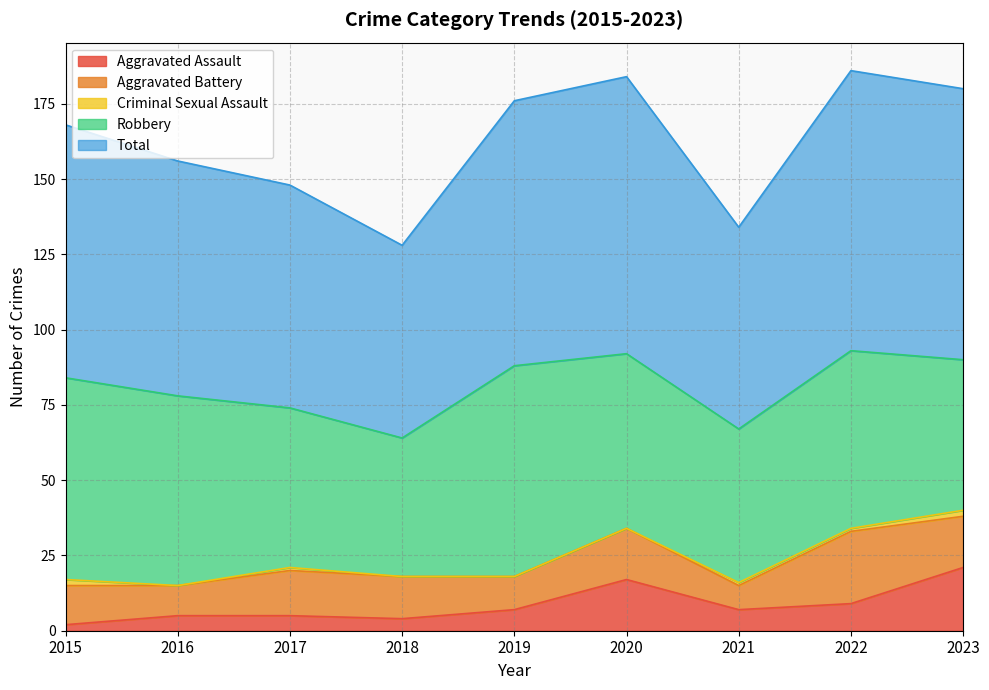

What is the total value across all series at 2017?

148